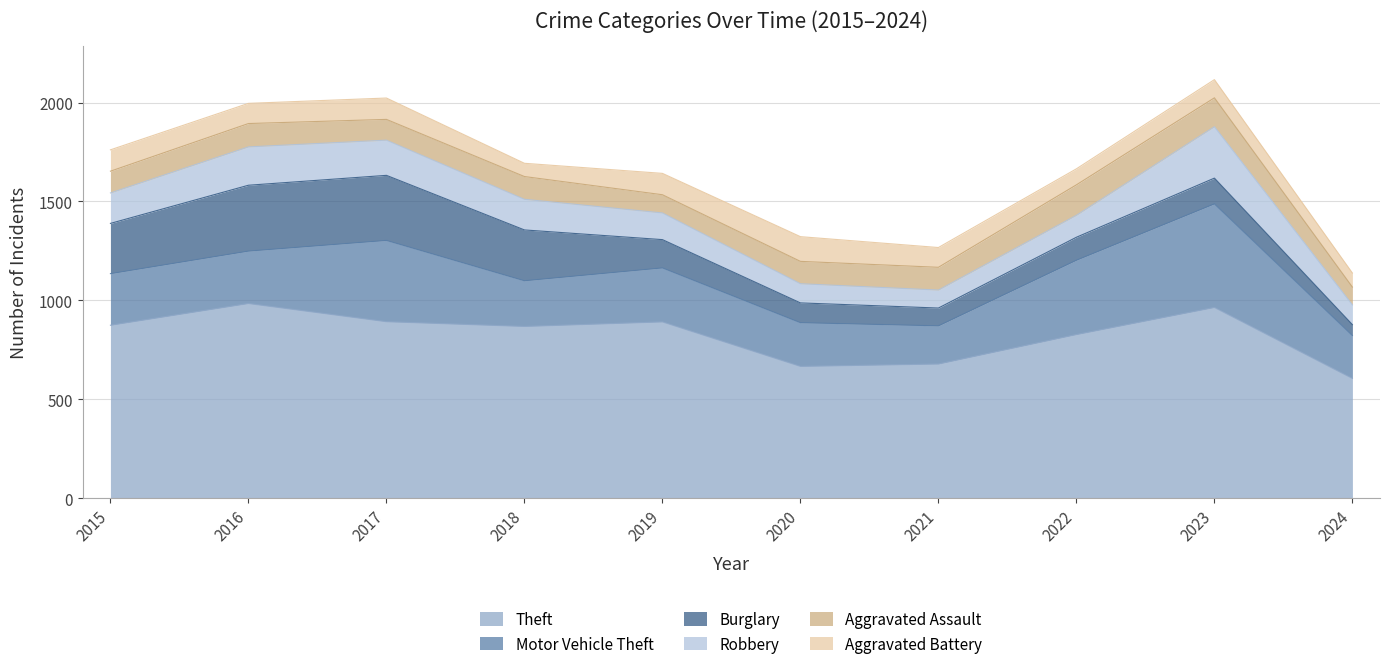

Rank the categories by Motor Vehicle Theft value from highest to lowest.

2023, 2017, 2022, 2019, 2016, 2015, 2018, 2020, 2024, 2021